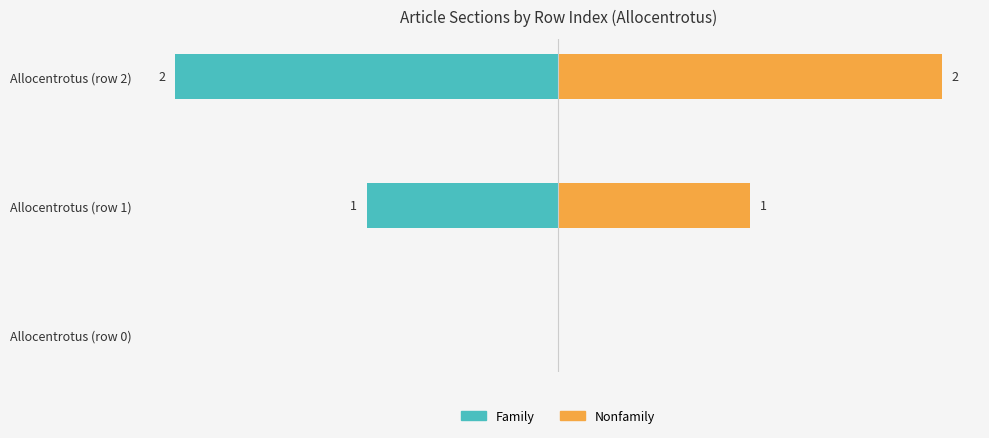

How many values in Nonfamily are above zero?

2